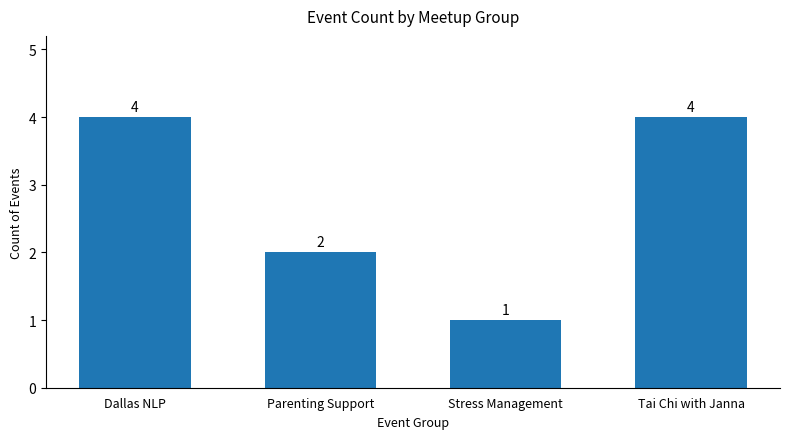

Between Stress Management and Tai Chi with Janna, which is larger?

Tai Chi with Janna